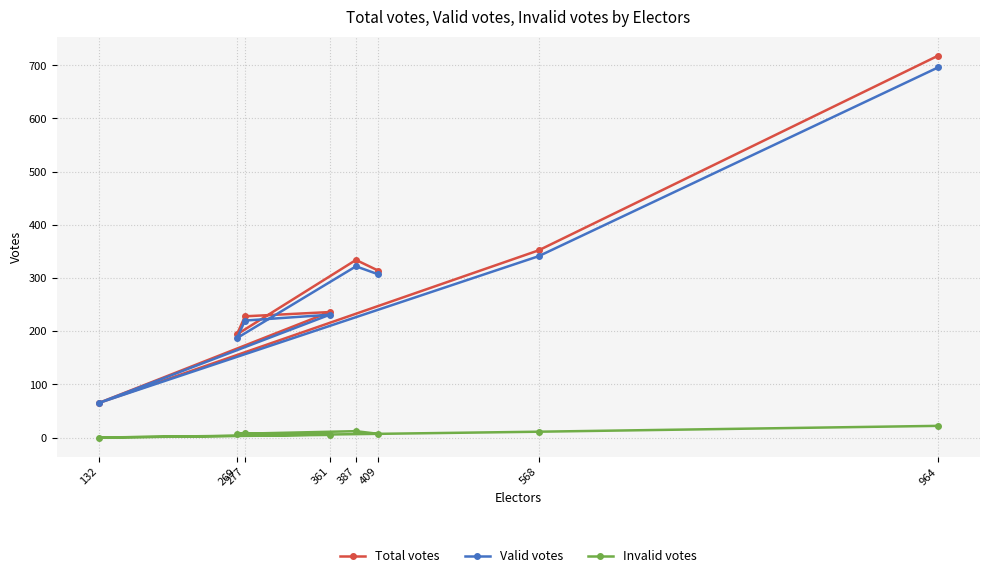

Where is the first local minimum for Valid votes?

132